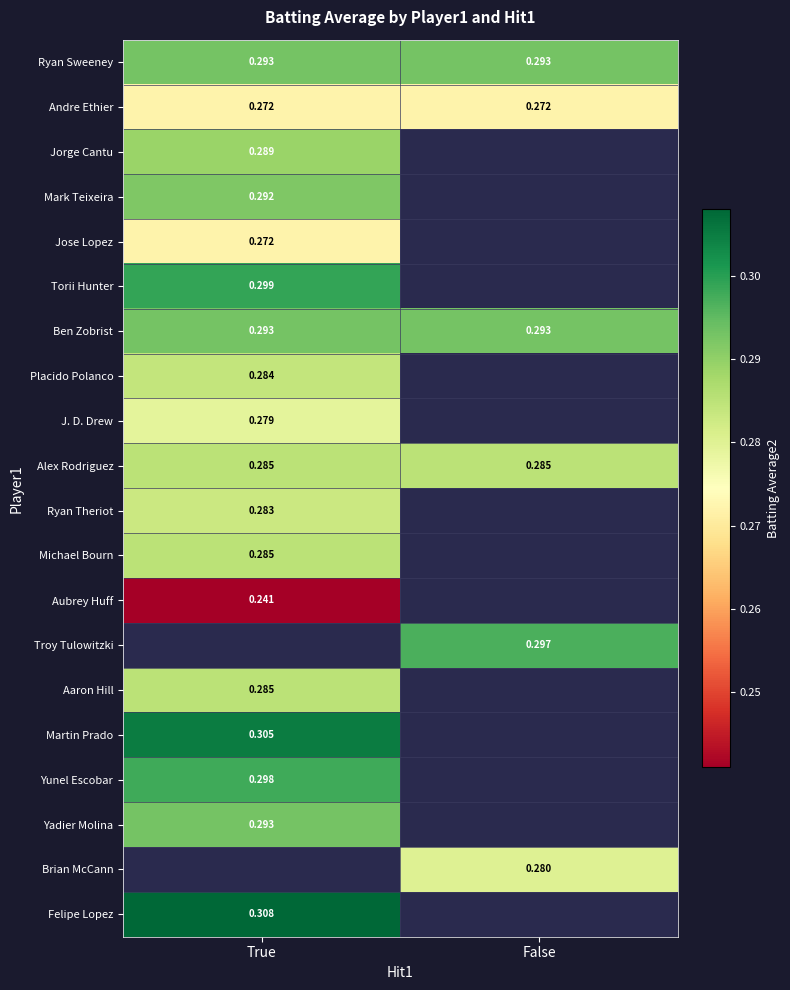

Is the value of Torii Hunter at True greater than the value of Jose Lopez at True?

Yes